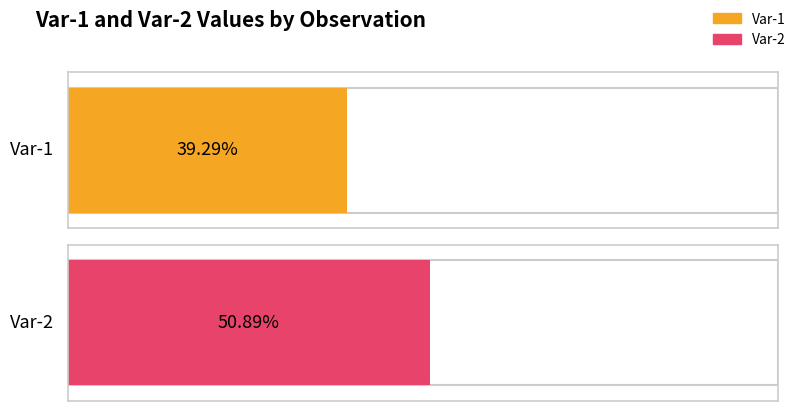

At 6, list the series in order from largest to smallest.

Var-2, Var-1